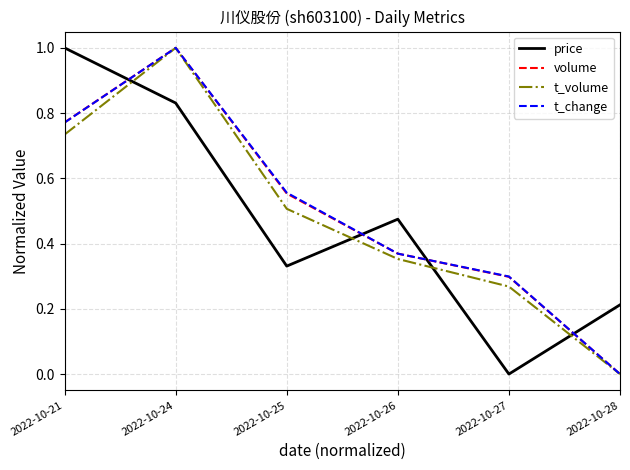

Between which two adjacent categories do volume and price first intersect?

2022-10-21 and 2022-10-24